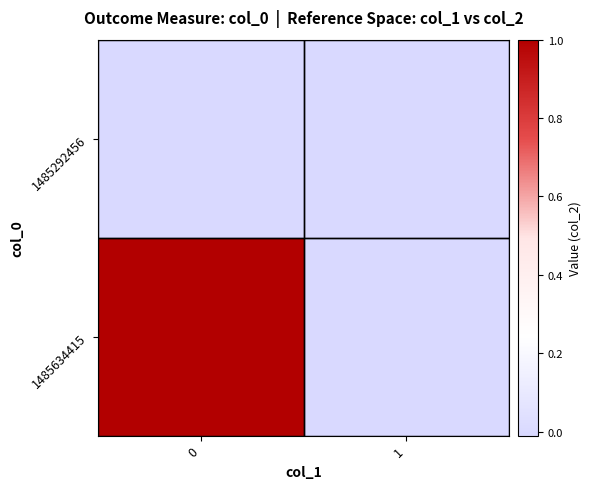

List the series in order of their peak value, highest first.

1485634415, 1485292456